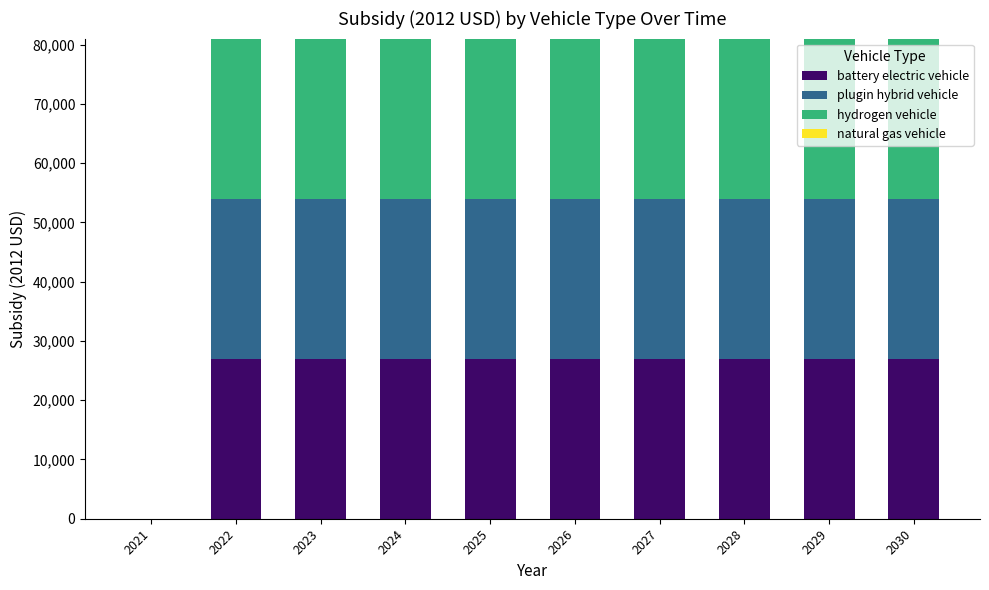

Are the bars grouped side by side (vs. stacked)?

No